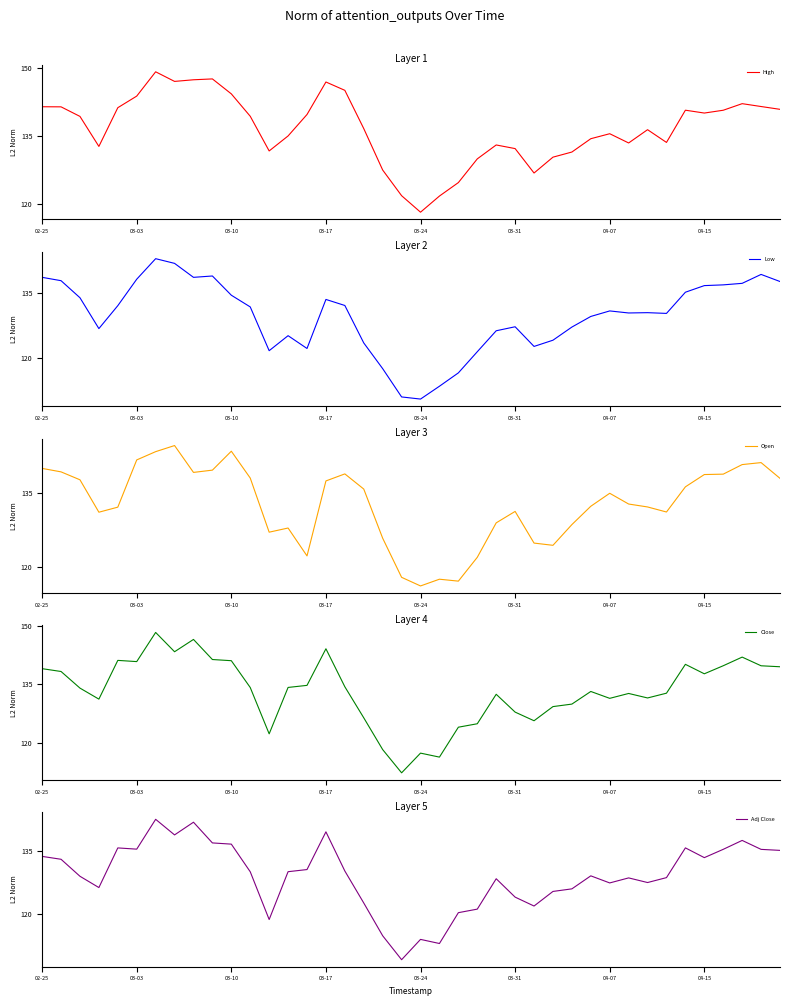

Is it true that High equals 32.7 at 04-15?

False